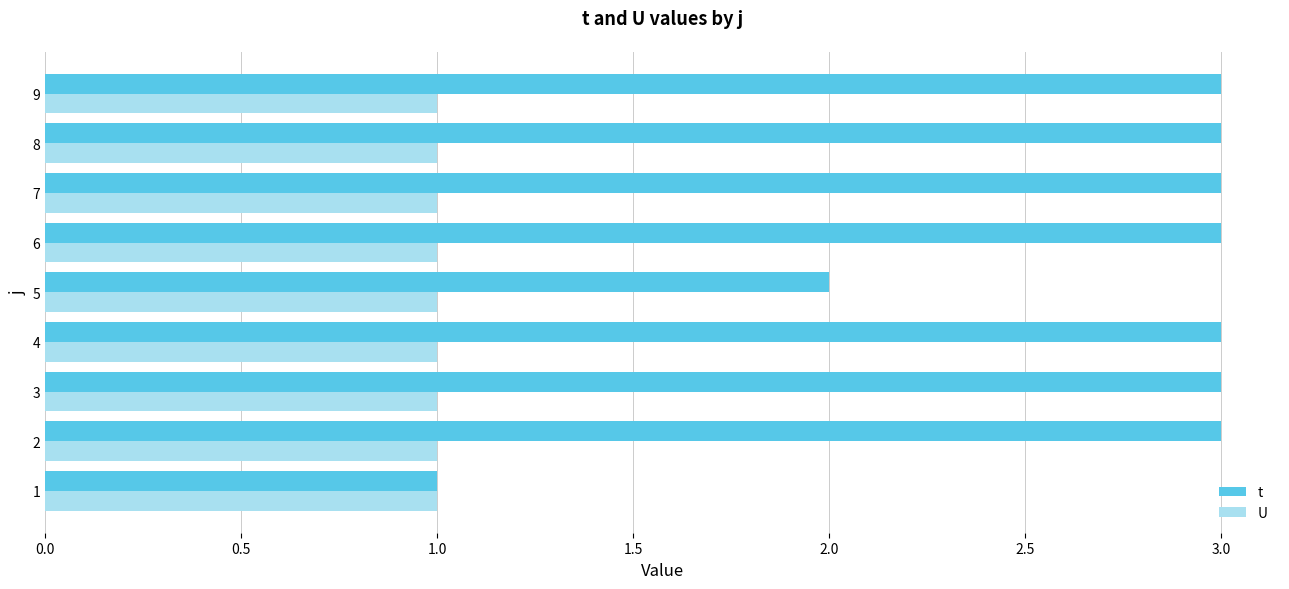

What is the greatest value displayed?

3